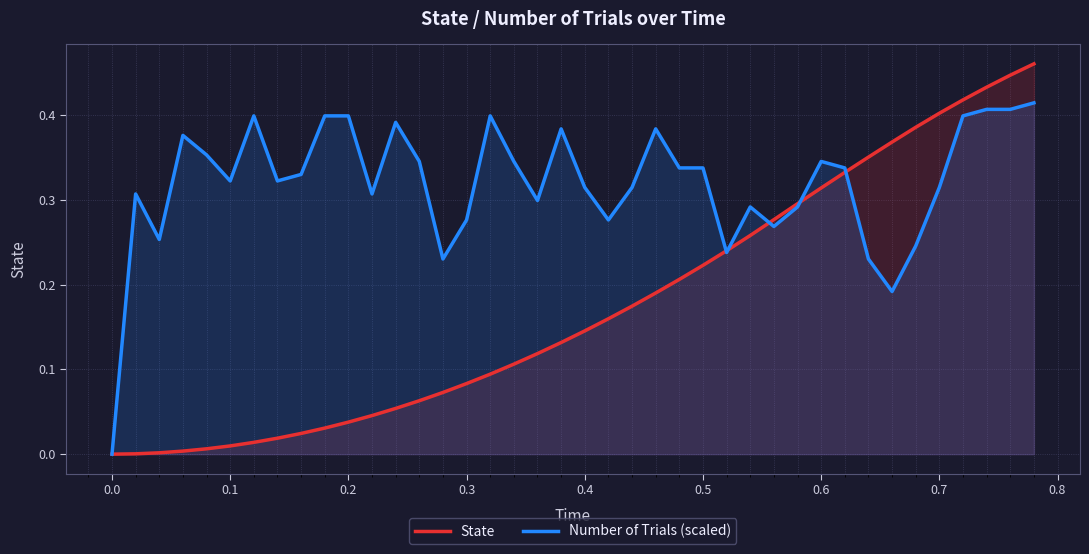

How many intersections are there between Number of Trials (scaled) and State?

5